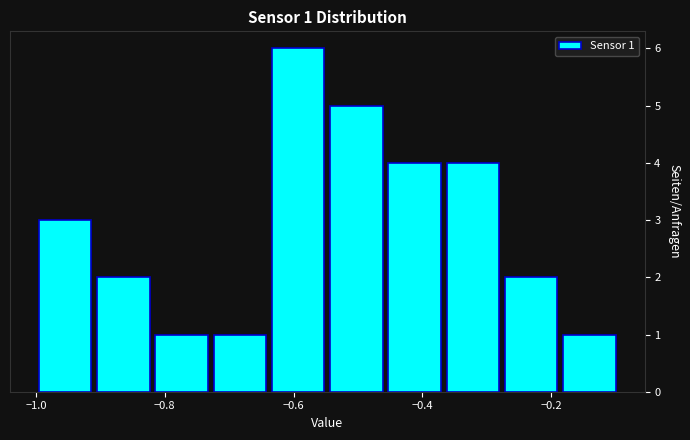

Which range on the x-axis has the tallest bar?

-0.64 to -0.54